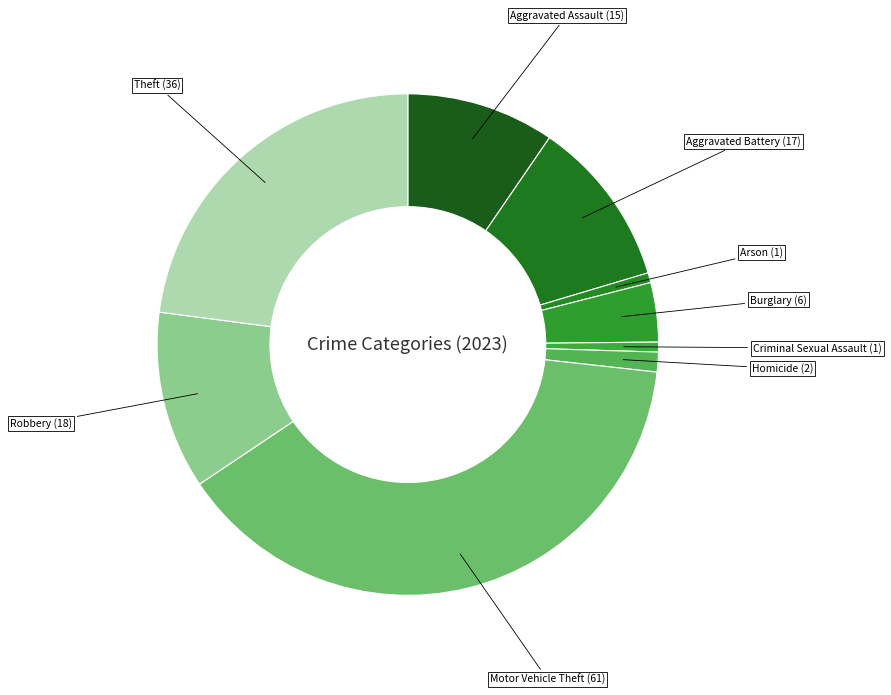

Is it true that Theft (36) is 23% of the pie?

True